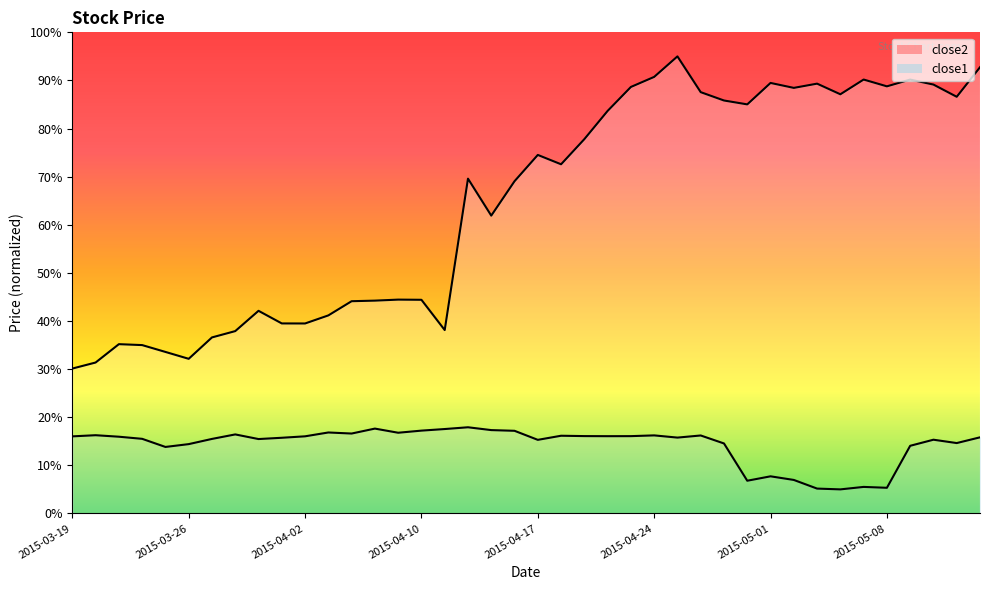

Between 2015-03-24 and 2015-04-29, which series saw the biggest shift?

close2